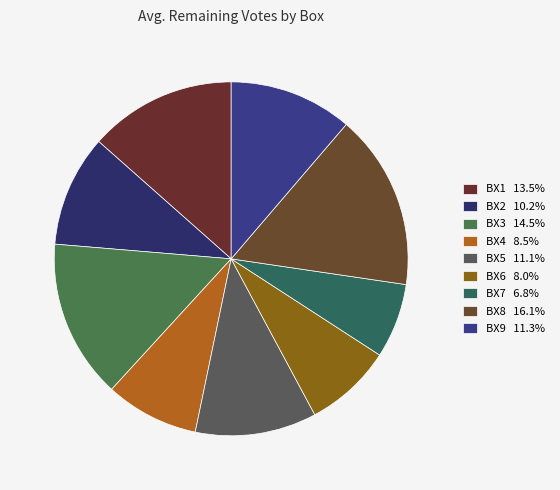

Count the number of slices in the pie.

9